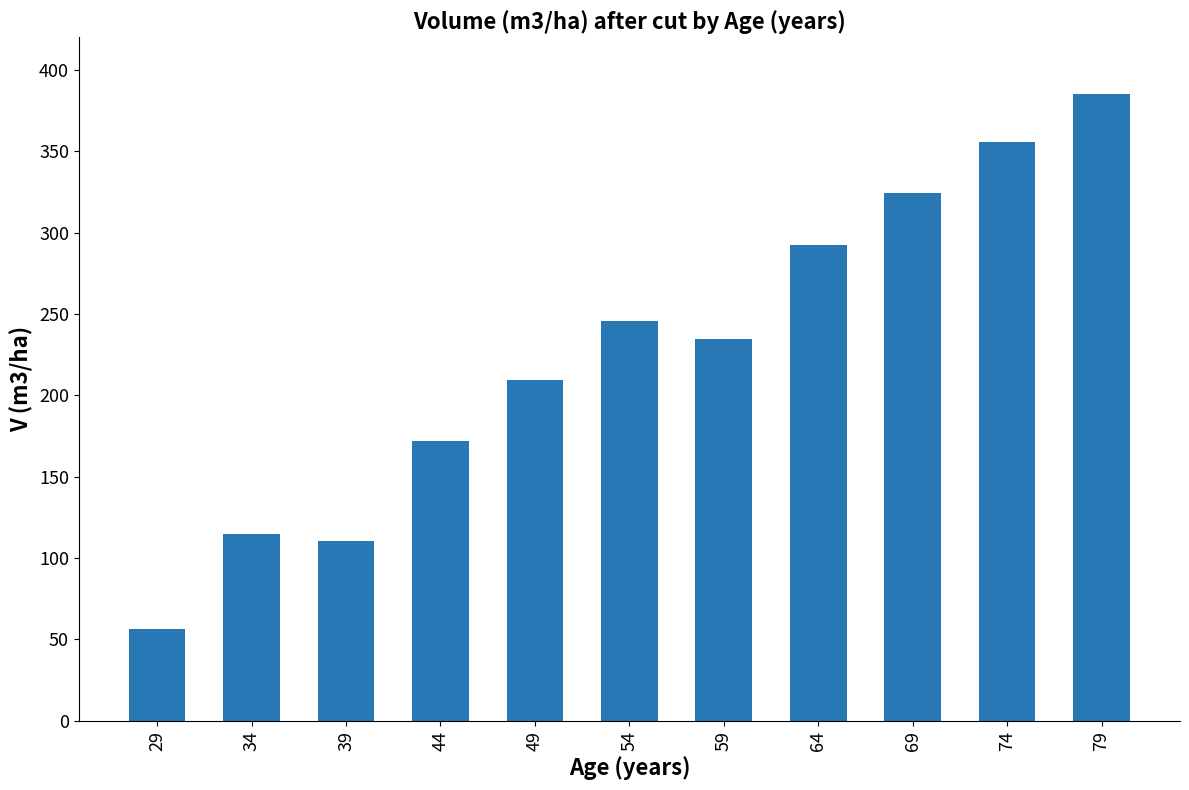

What is the value of the 11th bar from the left?

385.0